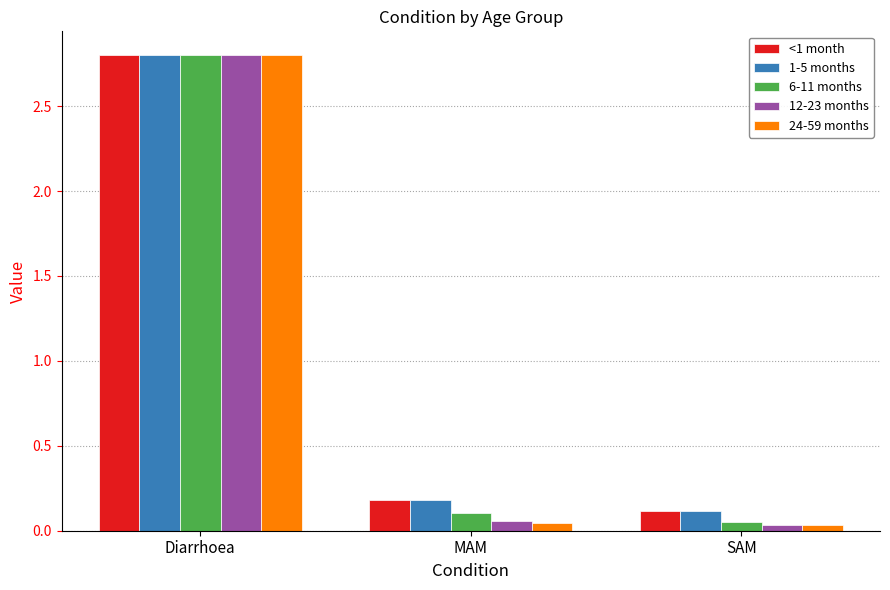

Which series changed the most between Diarrhoea and MAM?

24-59 months